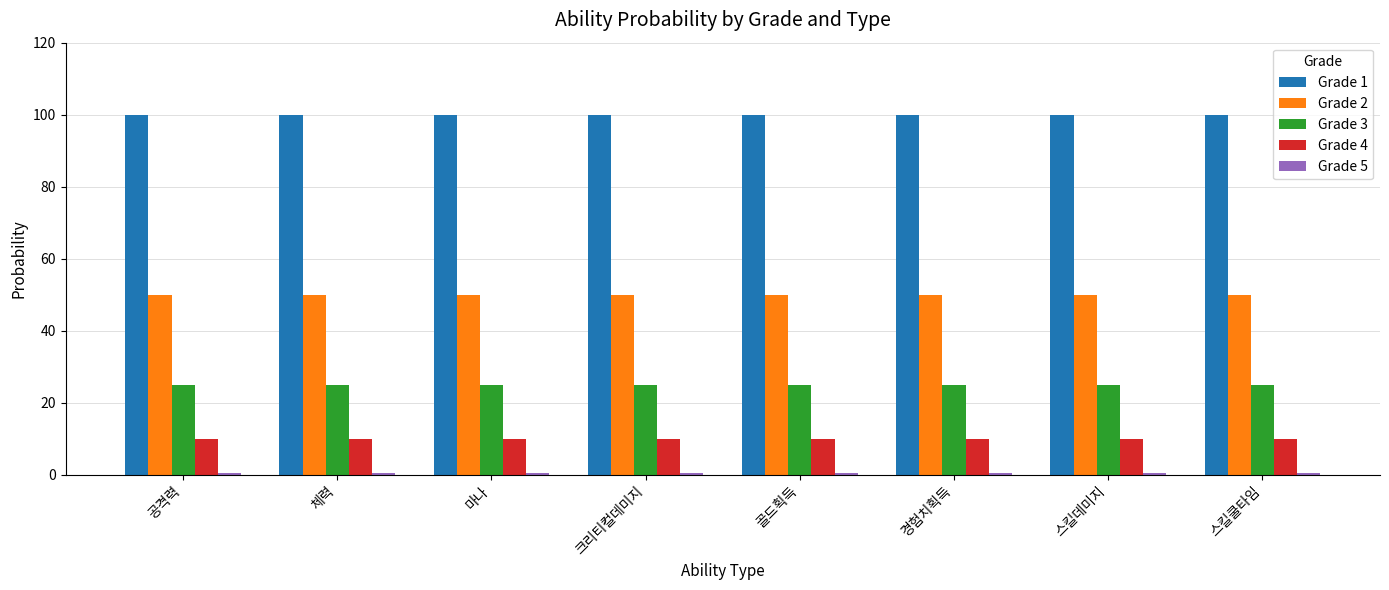

The Grade 3 series shows 25.0 at 공격력. True or false?

True